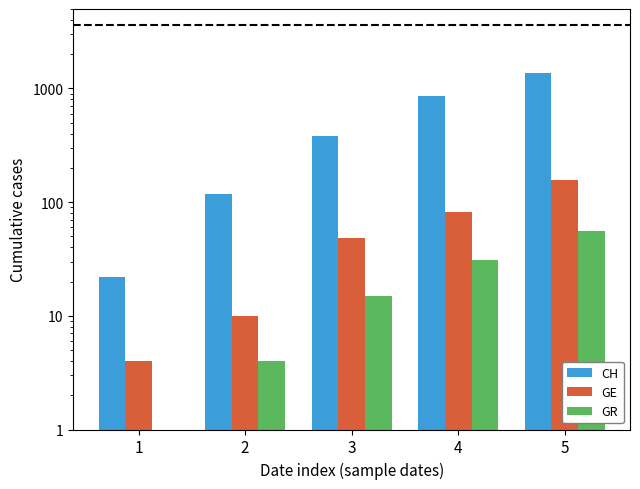

At which label does GR reach its peak?

5